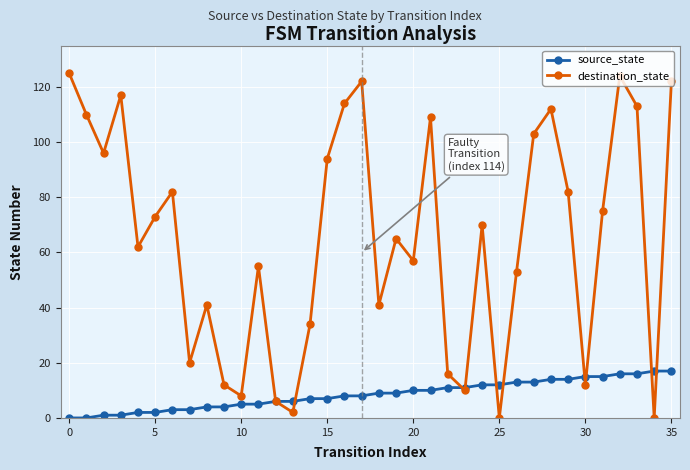

What is the greatest value displayed?

125